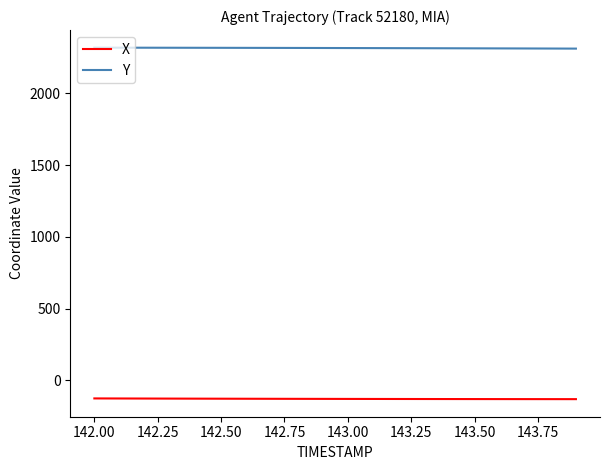

What is the minimum value shown in the chart?

-130.3